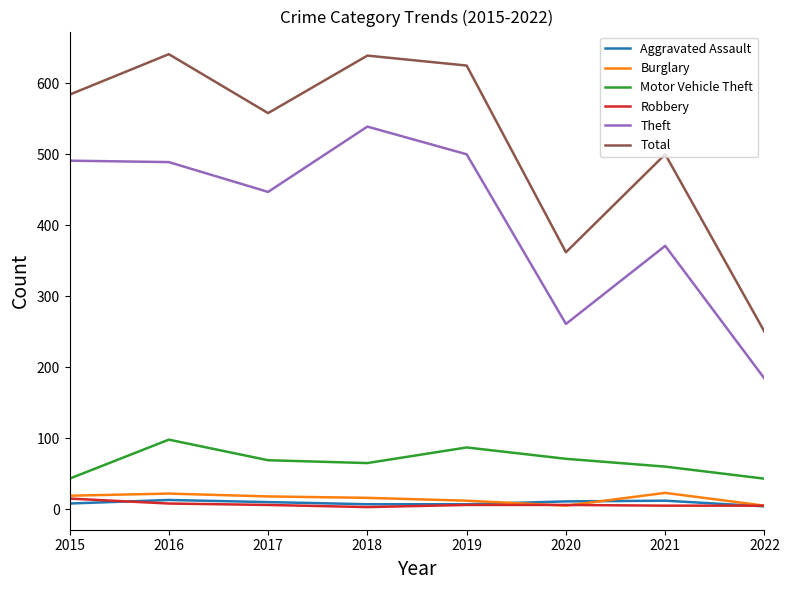

The Robbery series shows 6 at 2019. True or false?

True